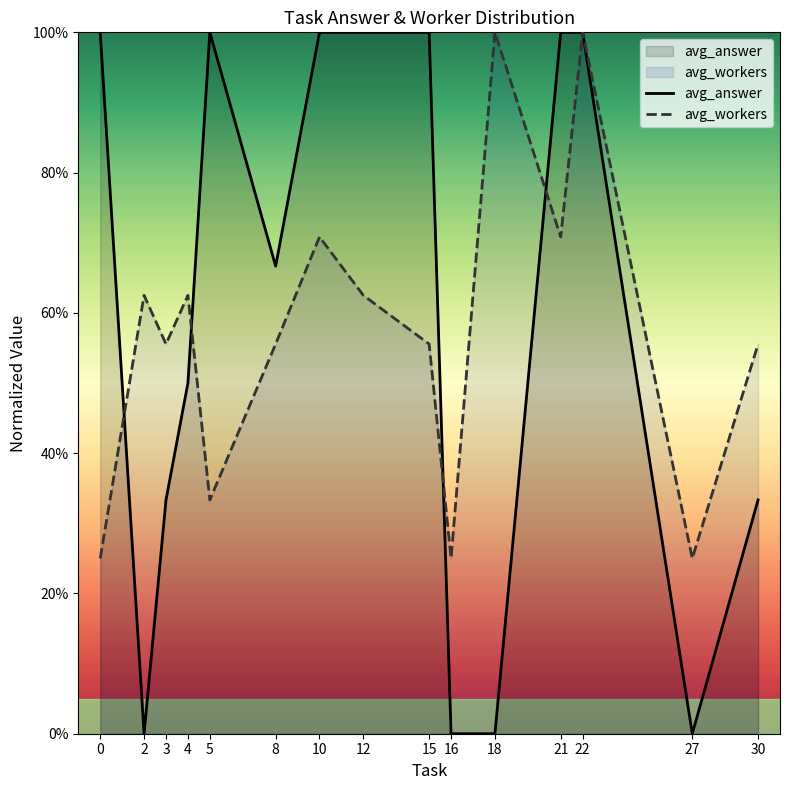

List the series in order of their overall mean, highest first.

avg_answer, avg_workers